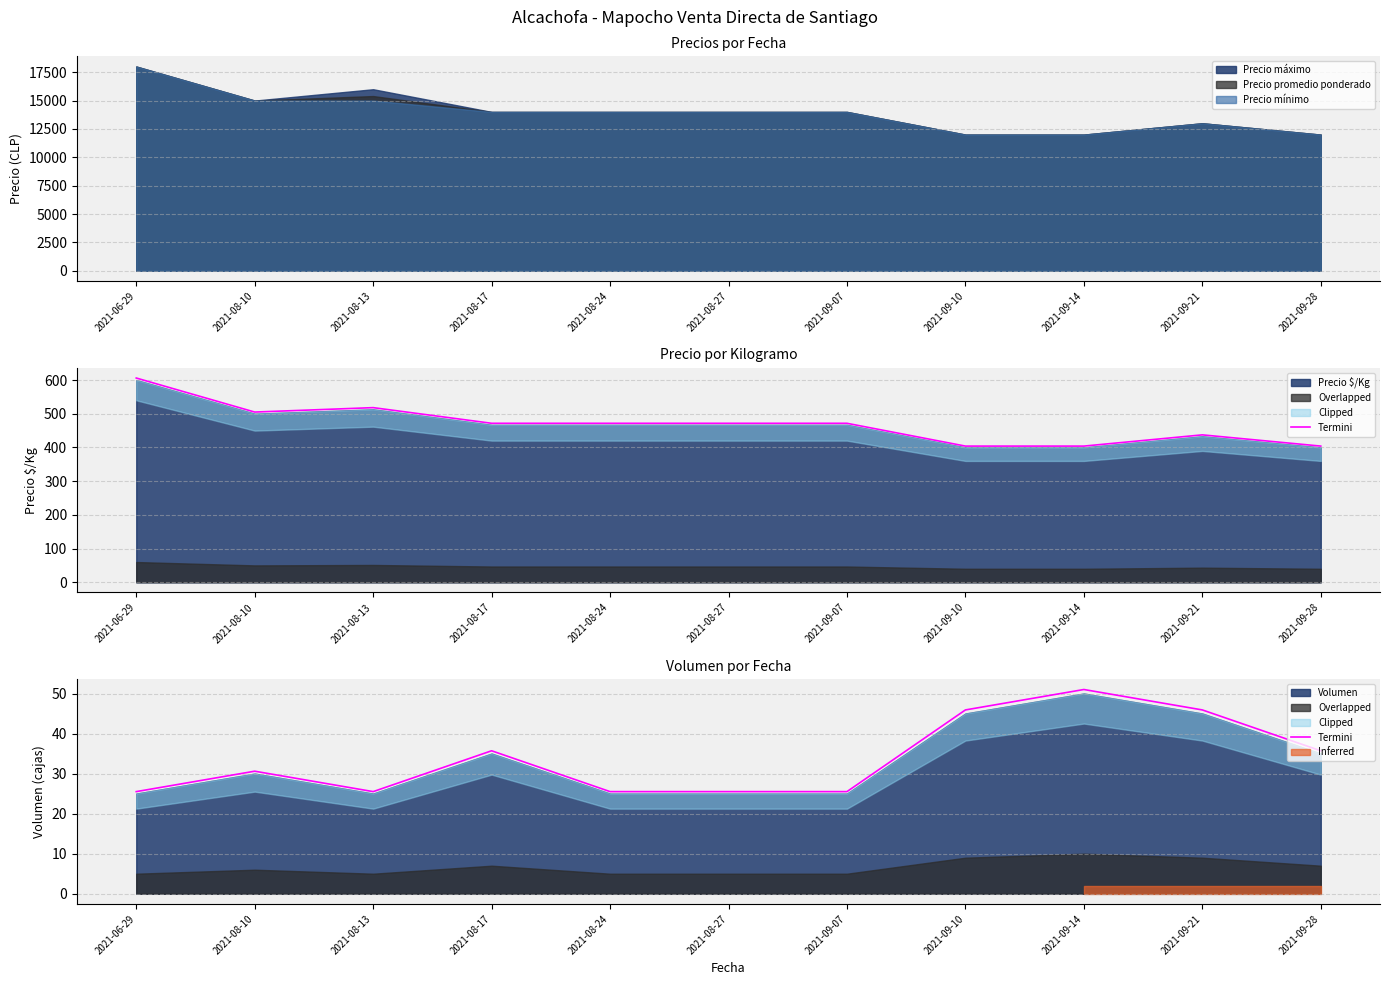

Where does the data first go above 30?

2021-08-10